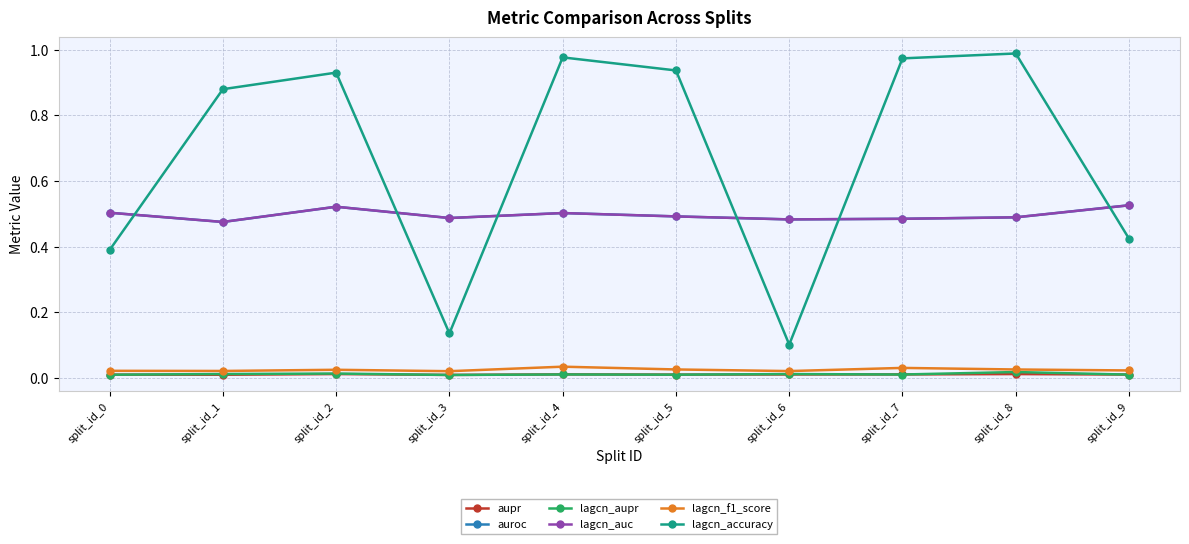

Which category has the highest value across all series?

split_id_8